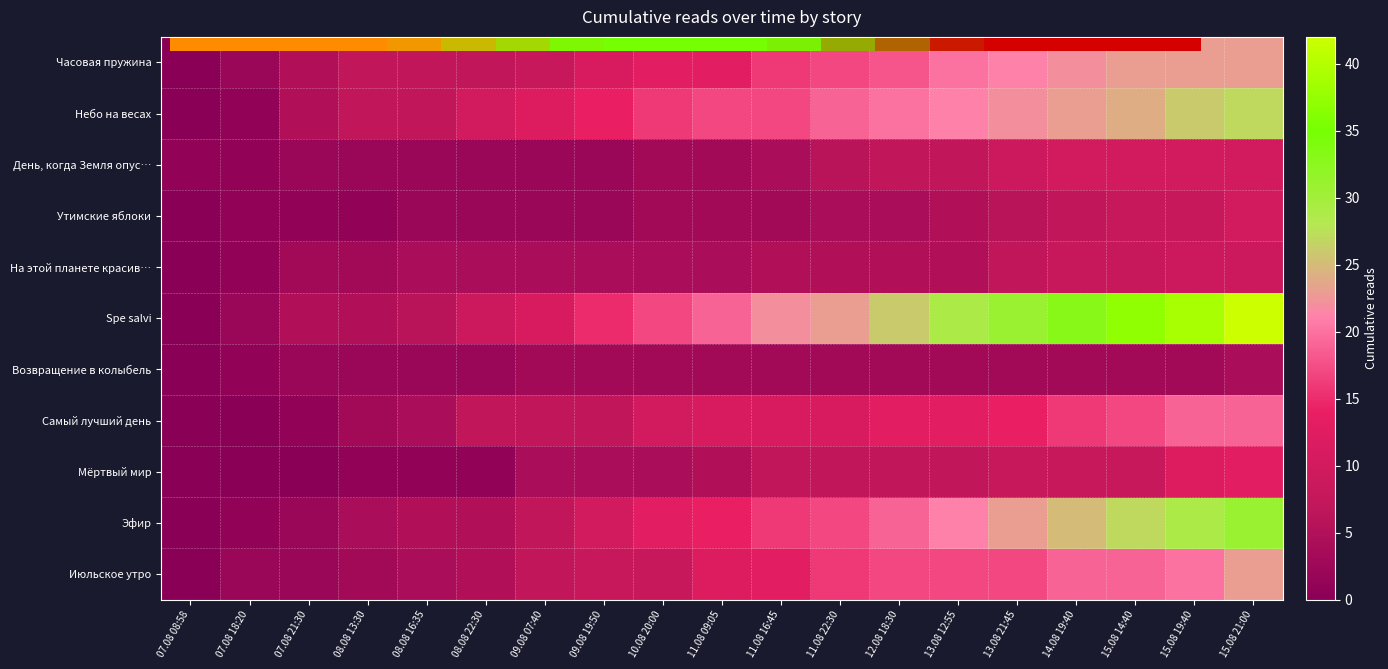

Which series has the largest total across all categories?

Spe salvi